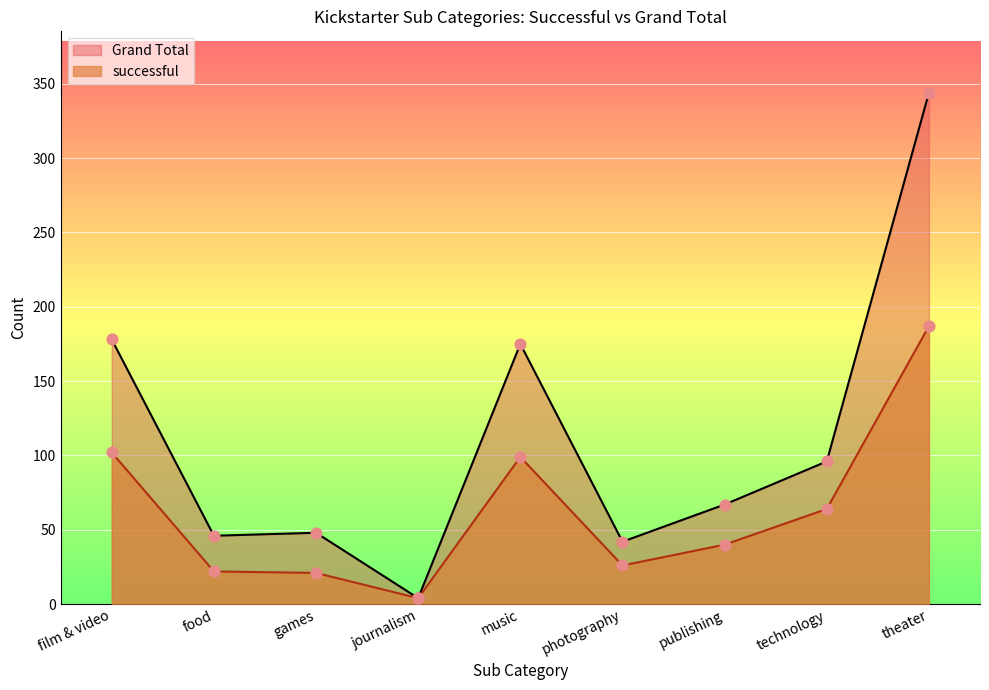

Which series reaches the minimum Y coordinate?

successful